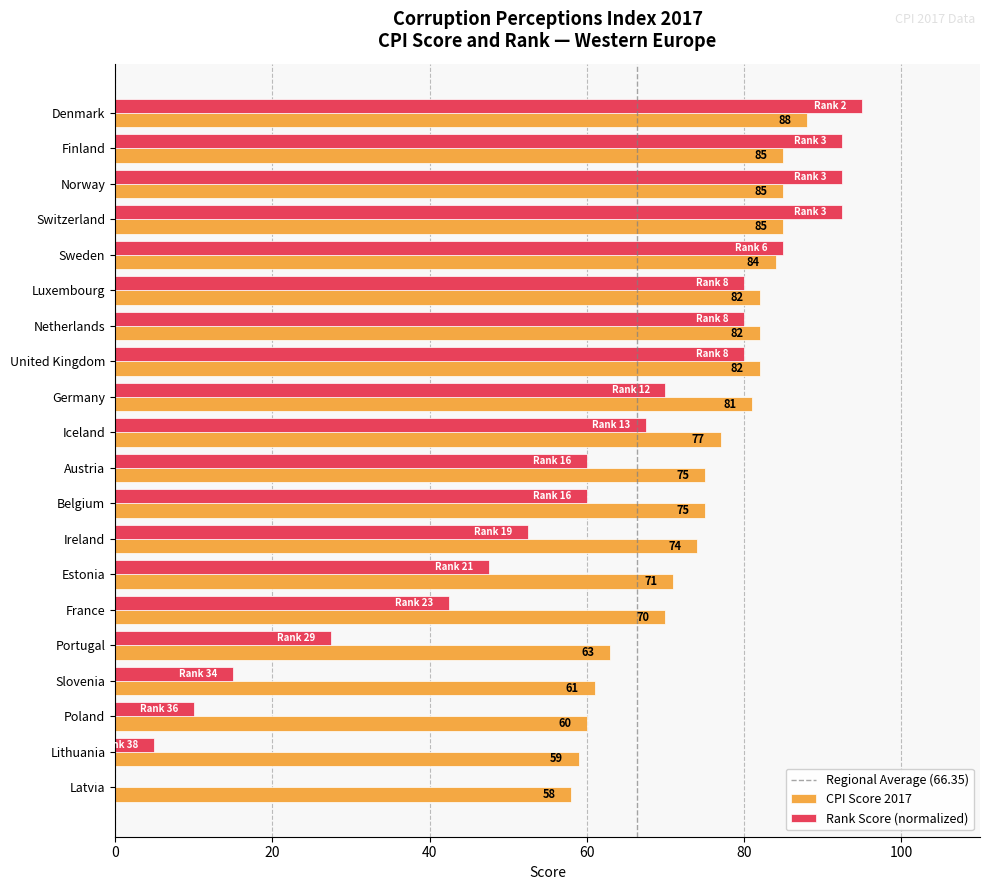

What is the sum of the CPI Score 2017 values at Poland and Estonia?

131.0